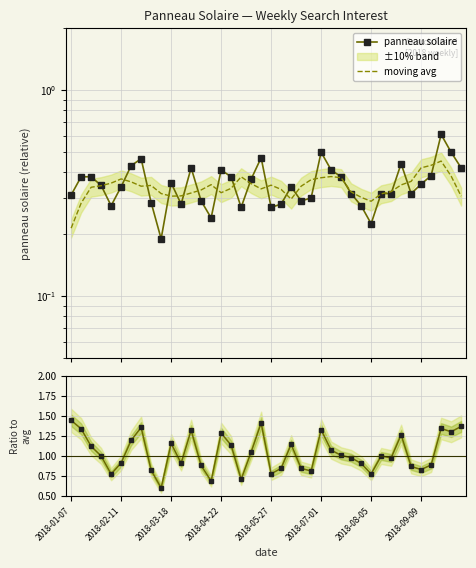

Reading left to right, extract all data points from this chart.

panneau solaire: 0.3	0.4	0.4	0.3	0.3	0.3	0.4	0.5	0.3	0.2	0.4	0.3	0.4	0.3	0.2	0.4	0.4	0.3	0.4	0.5	0.3	0.3	0.3	0.3	0.3	0.5	0.4	0.4	0.3	0.3	0.2	0.3	0.3	0.4	0.3	0.3	0.4	0.6	0.5	0.4
moving avg: 0.2	0.3	0.3	0.3	0.4	0.4	0.4	0.3	0.3	0.3	0.3	0.3	0.3	0.3	0.3	0.3	0.3	0.4	0.4	0.3	0.3	0.3	0.3	0.3	0.4	0.4	0.4	0.4	0.3	0.3	0.3	0.3	0.3	0.3	0.4	0.4	0.4	0.5	0.4	0.3
ratio: 1.4	1.3	1.1	1.0	0.8	0.9	1.2	1.4	0.8	0.6	1.2	0.9	1.3	0.9	0.7	1.3	1.1	0.7	1.1	1.4	0.8	0.8	1.1	0.8	0.8	1.3	1.1	1.0	1.0	0.9	0.8	1.0	1.0	1.3	0.9	0.8	0.9	1.3	1.3	1.4